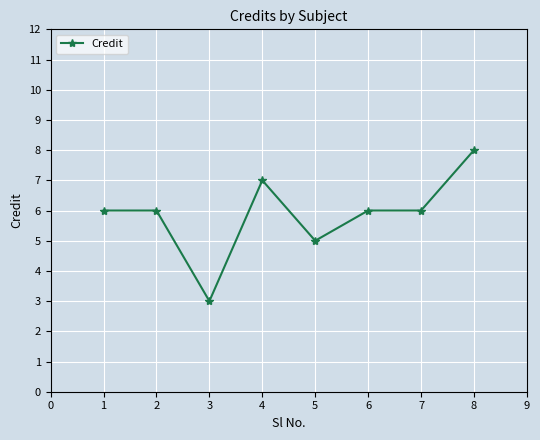

What is the change in value from 5 to 7?

+1